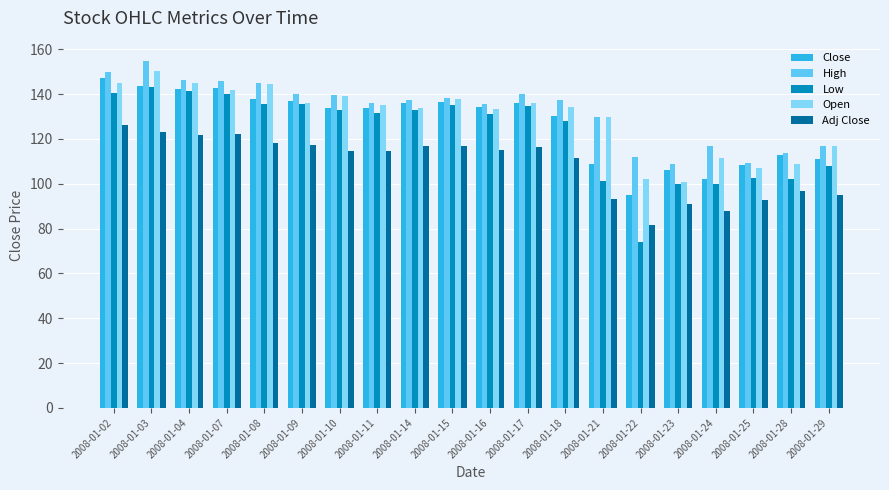

Which series changed the most between 2008-01-09 and 2008-01-11?

Low